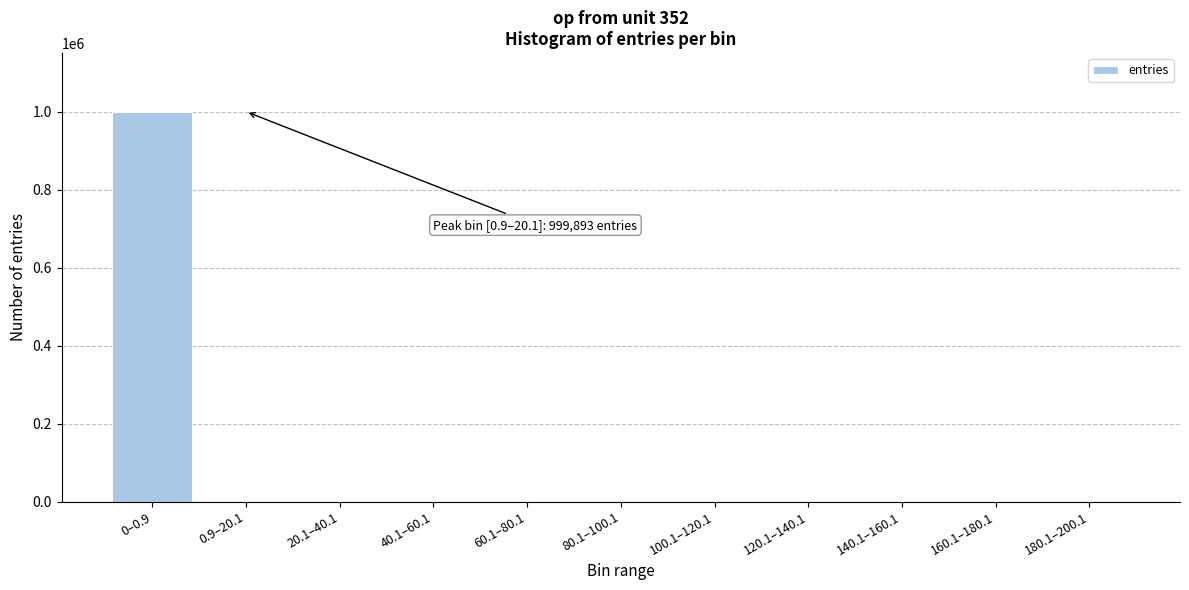

What is the sum of all values?

1000000